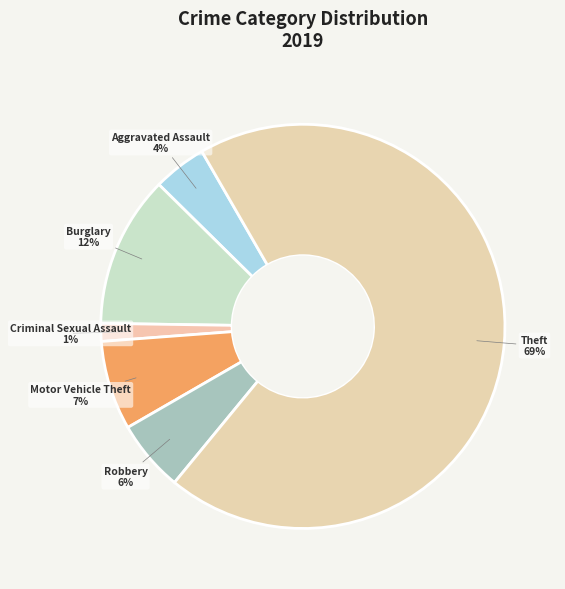

How many slices are in this pie chart?

6